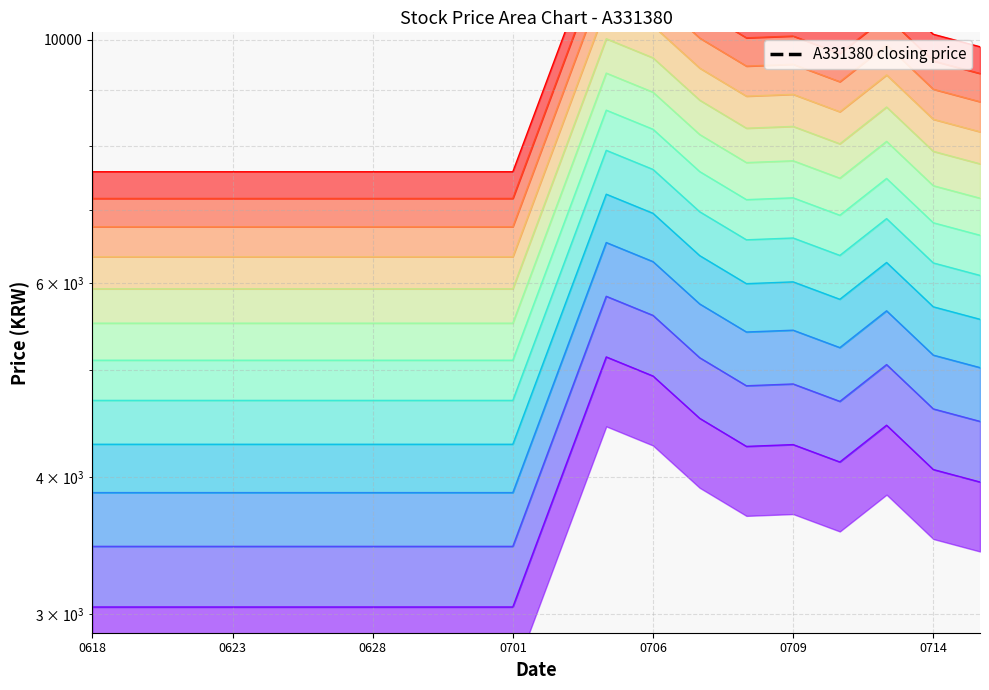

What is the average value?

3707.2